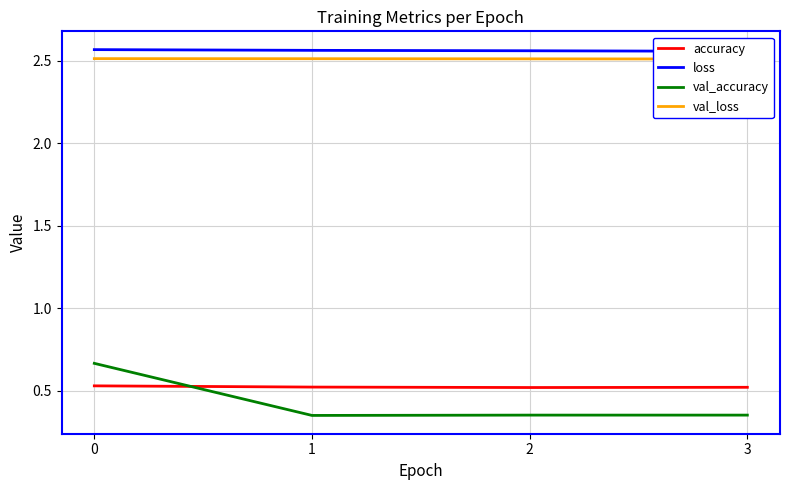

Which series has the widest spread of values?

val_accuracy